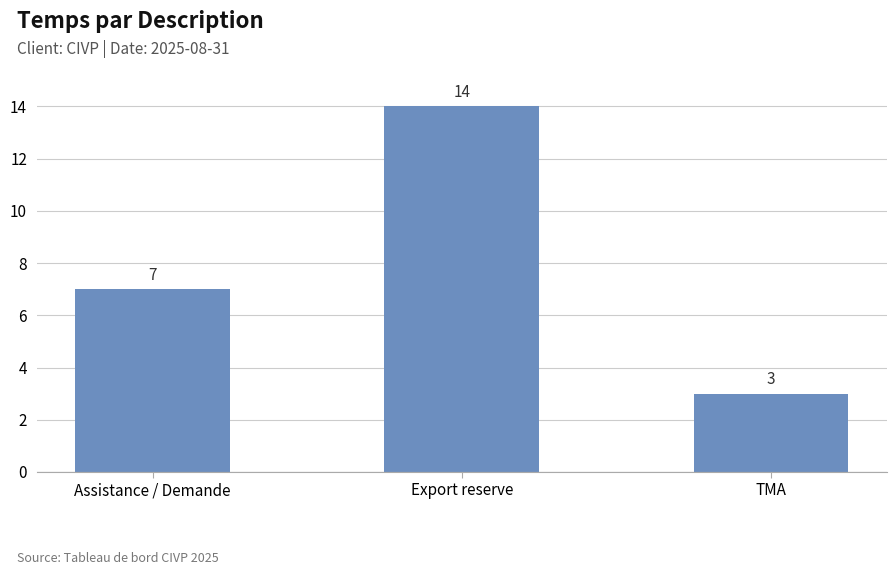

What is the label of the 1st bar from the left?

Assistance / Demande